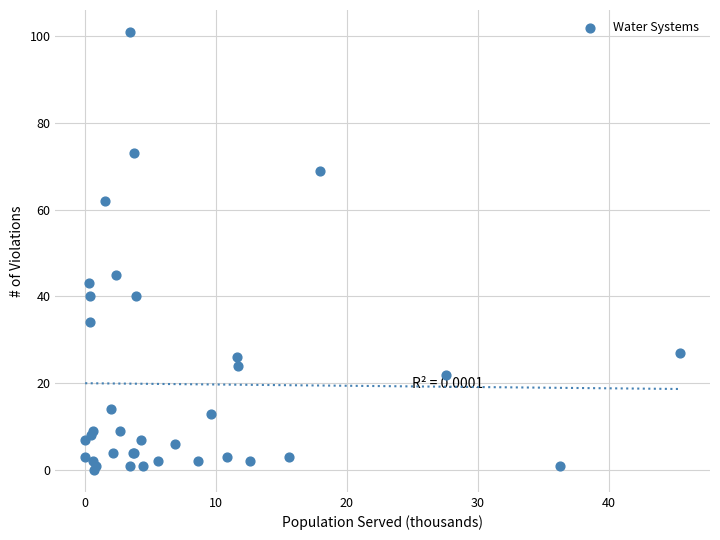

What Y value in the scatter plot is closest to 50?

45